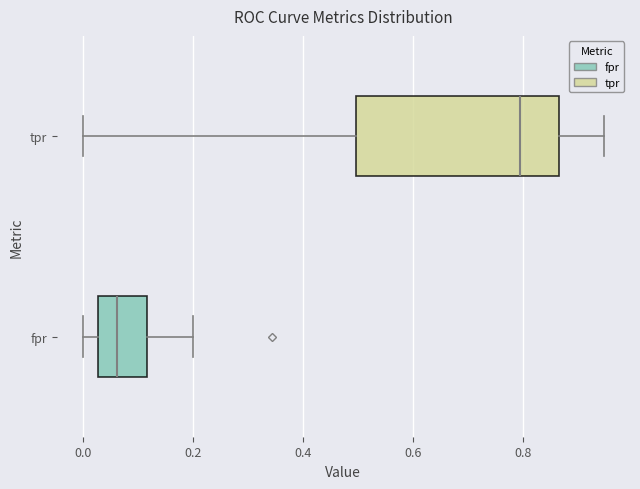

Where is the right edge of the box for fpr on the x-axis? The values are not printed on the chart, so give them approximately, as read against the axis.

0.12